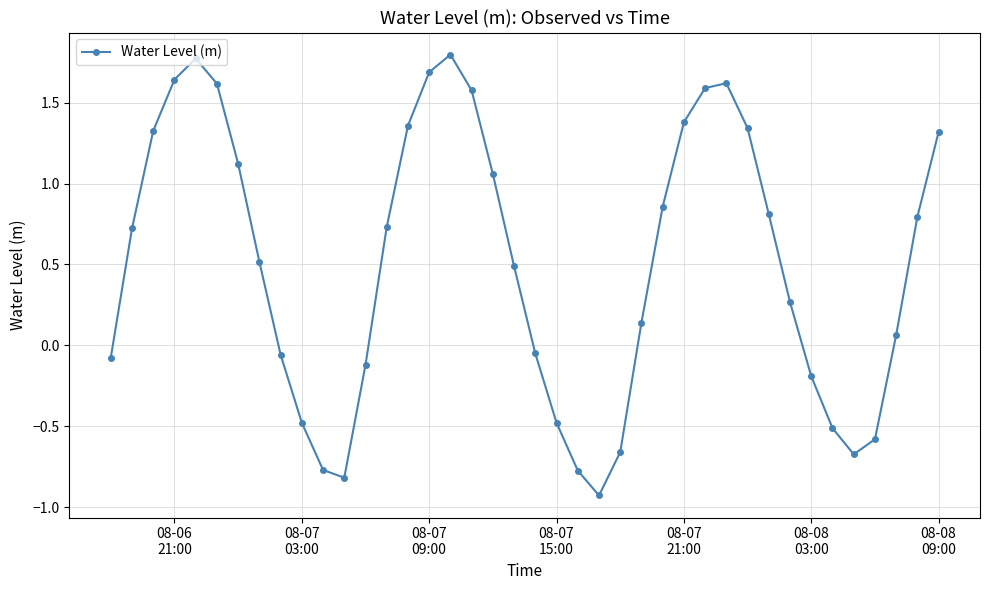

How many values are above zero?

25